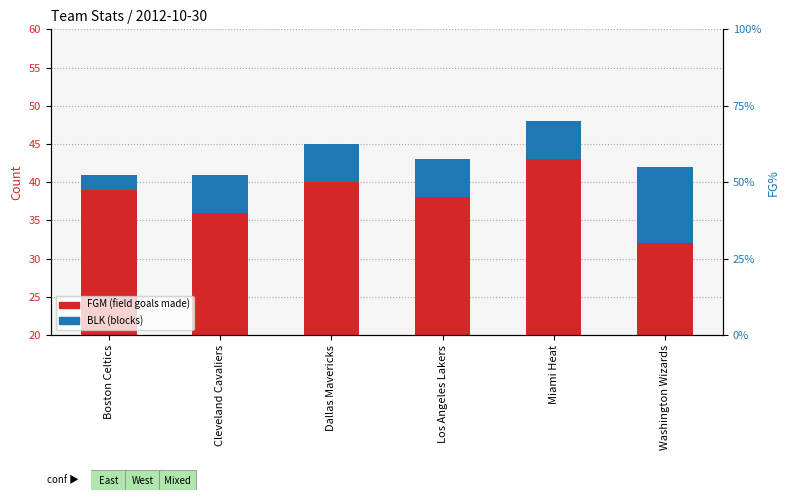

How many data points in BLK (blocks) are above 5?

1